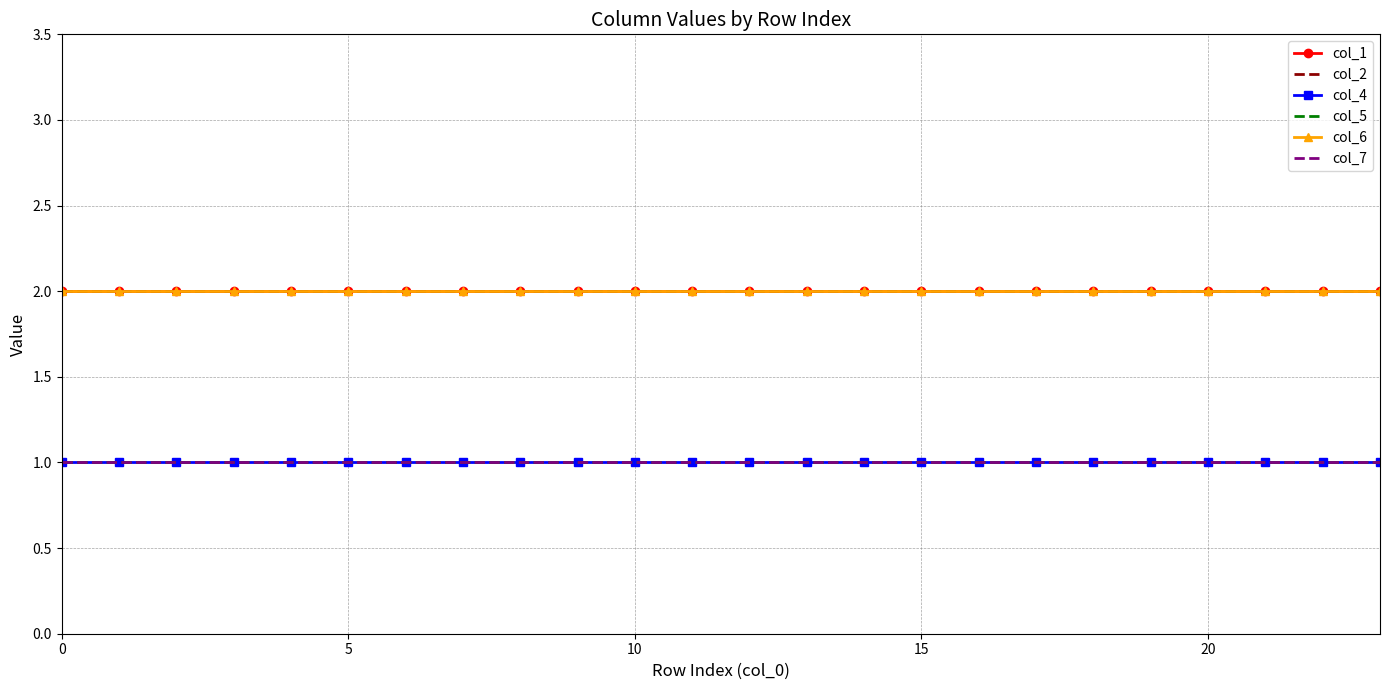

True or false: col_2 and col_1 cross at least once.

False